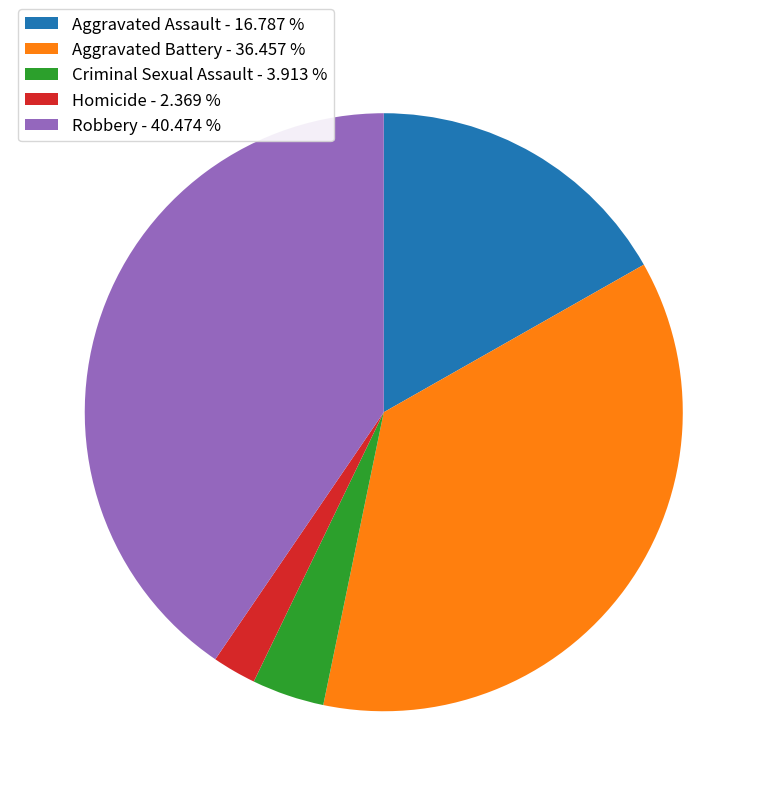

What is the smallest slice in the pie chart?

Homicide